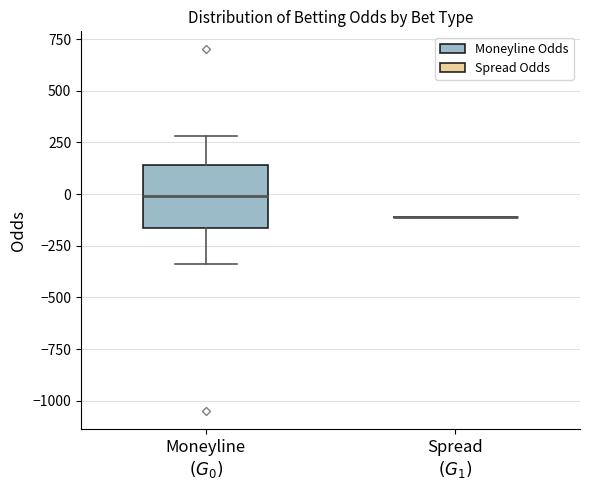

Reading left to right, transcribe this box plot: for each box, give where its median line is, the range the box spans, and where its two whiskers end, as read against the y-axis. The values are not printed on the chart, so give them approximately, as read against the axis.

Moneyline $(G_0)$: median 0, box -150 to 150, whiskers -350 to 300
Spread $(G_1)$: box collapsed to a line at -100, whiskers -100 to -100